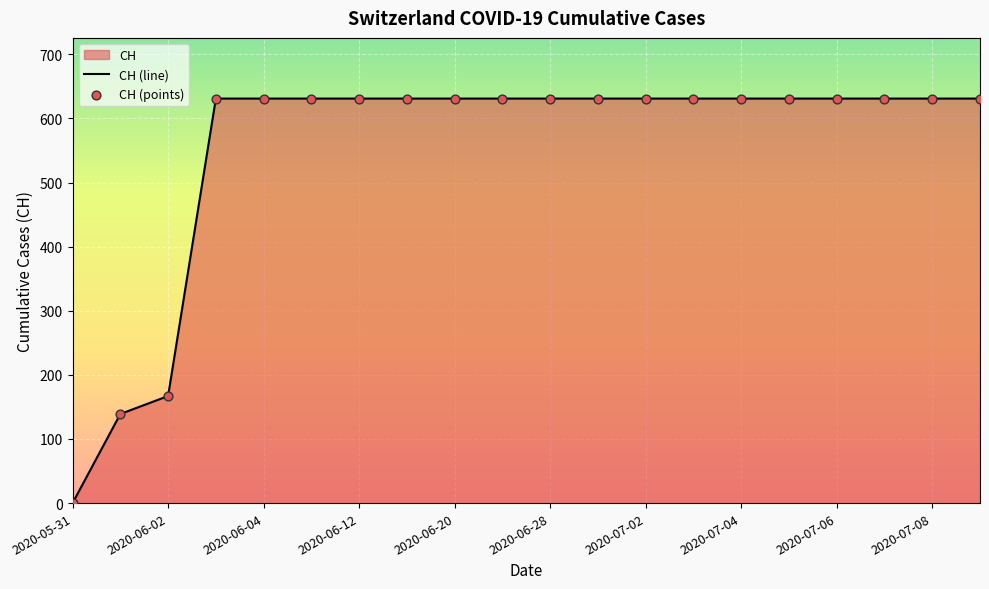

What is the ratio of the value at 2020-07-09 to the value at 2020-06-16?

1.0